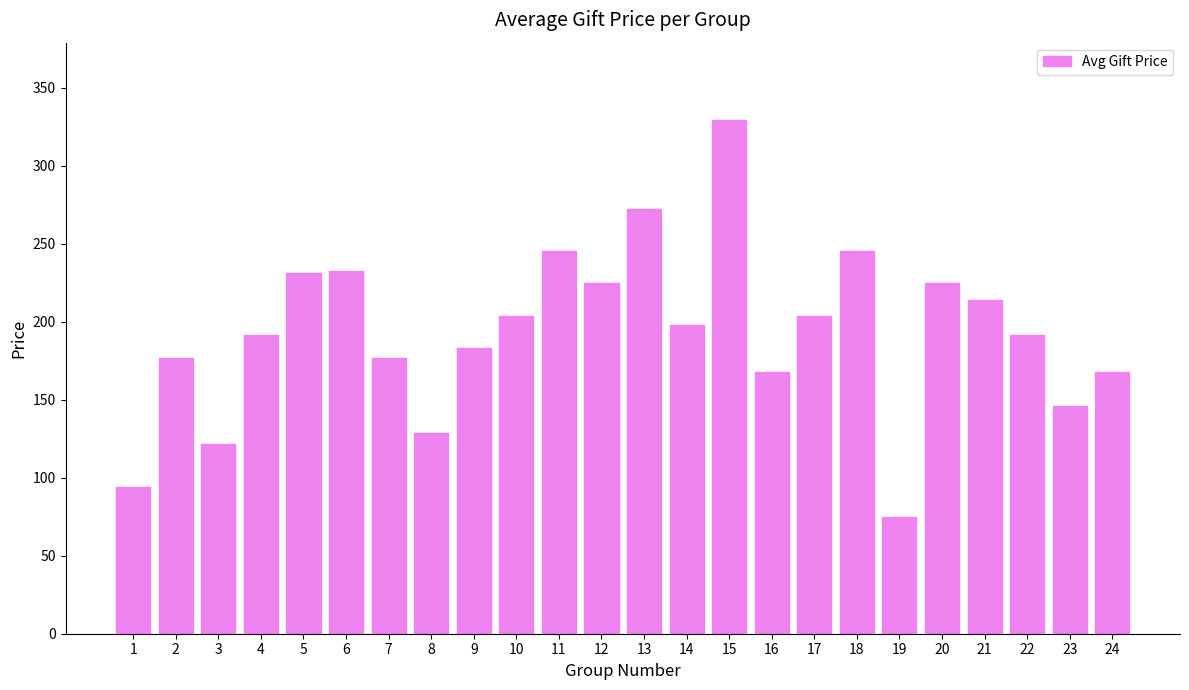

What is the sum of all values?

4645.8